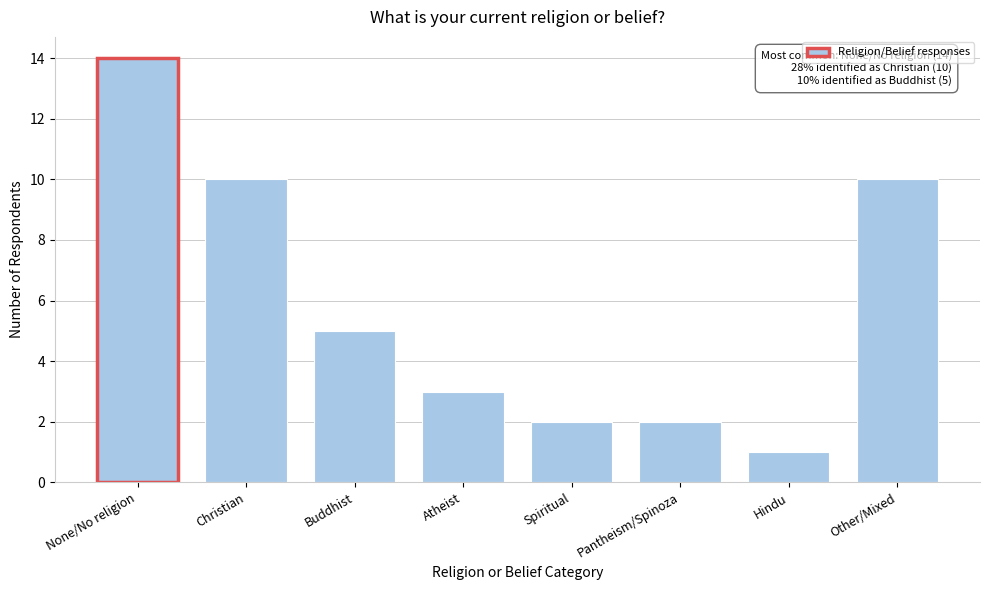

Reading right to left, transcribe all the data shown in this chart.

10	1	2	2	3	5	10	14